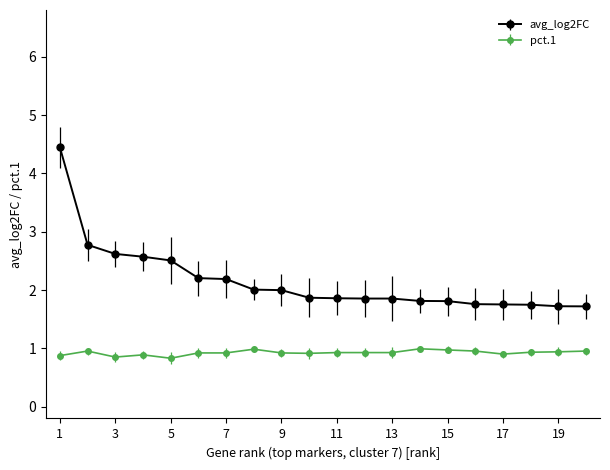

What is the minimum value shown in the chart?

0.8